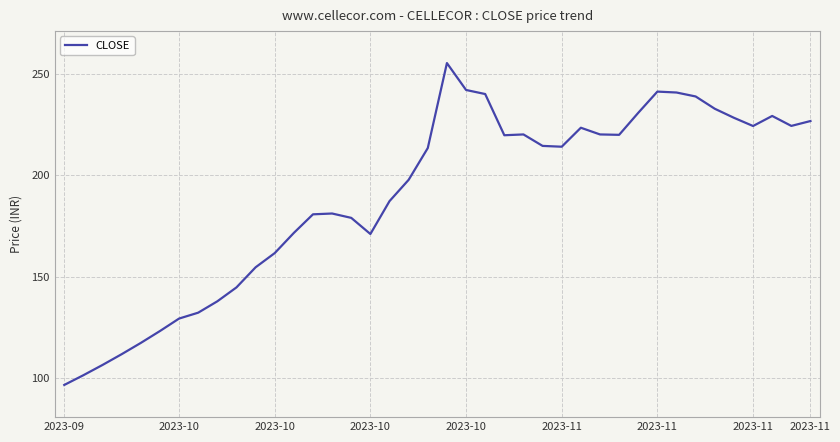

How many lines are shown in the chart?

1